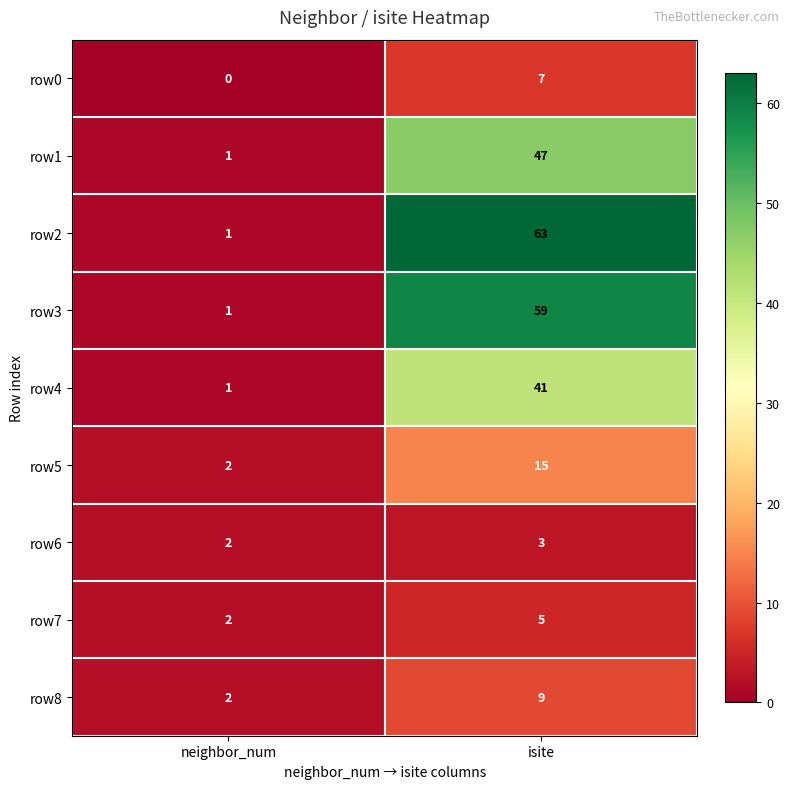

Reading right to left, transcribe all the data shown in this chart.

row0: isite=7	neighbor_num=0
row1: isite=47	neighbor_num=1
row2: isite=63	neighbor_num=1
row3: isite=59	neighbor_num=1
row4: isite=41	neighbor_num=1
row5: isite=15	neighbor_num=2
row6: isite=3	neighbor_num=2
row7: isite=5	neighbor_num=2
row8: isite=9	neighbor_num=2